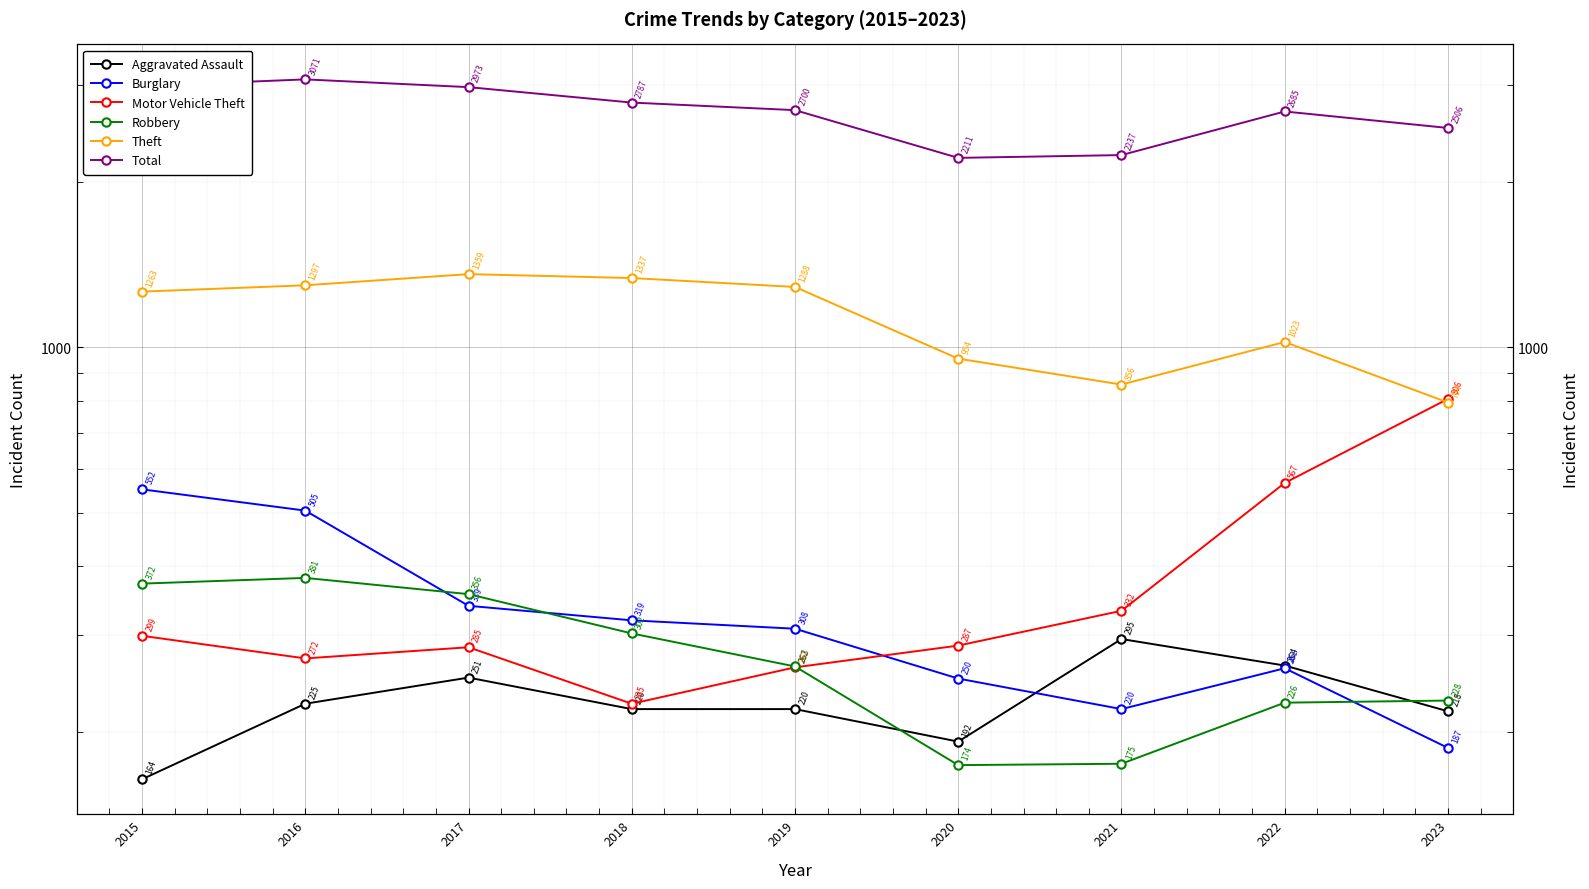

Rank the series by their maximum value, from highest to lowest.

Total, Theft, Motor Vehicle Theft, Burglary, Robbery, Aggravated Assault